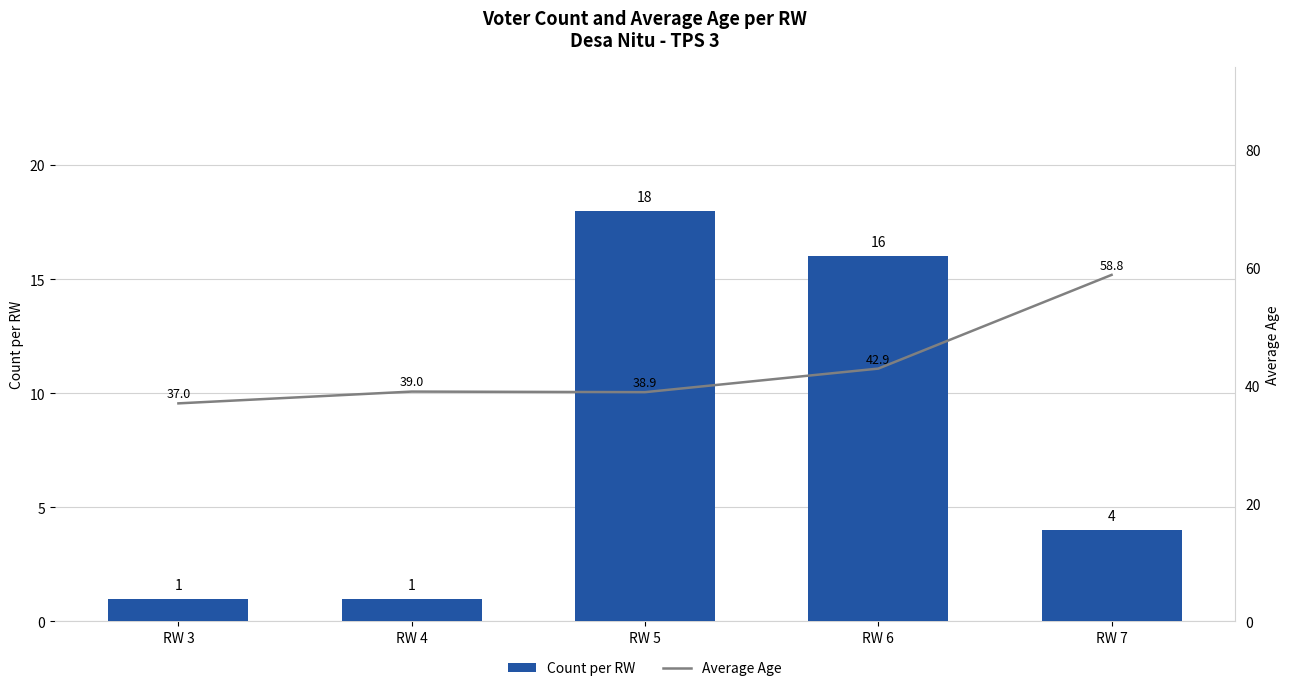

At which label is Average Age closest to 47?

RW 6